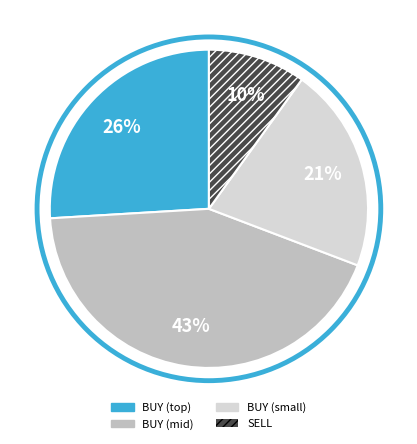

Count the number of slices in the pie.

4